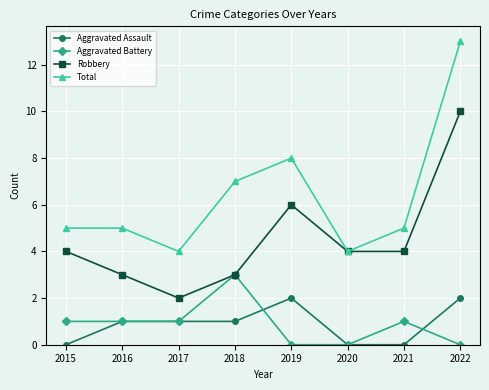

Count the number of data series in this chart.

4